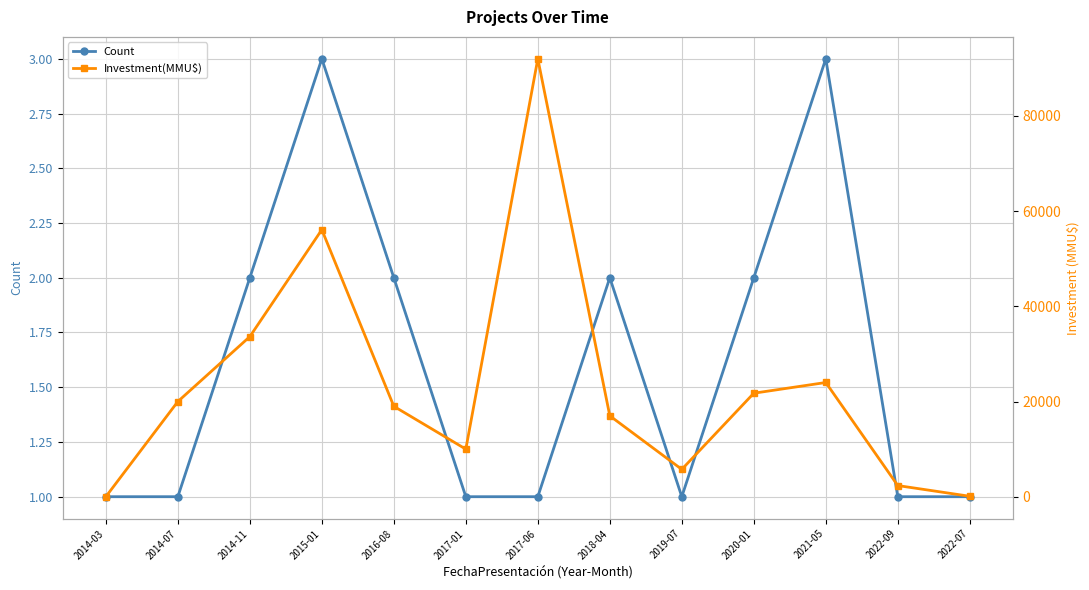

The Count series shows 4 at 2018-04. True or false?

False